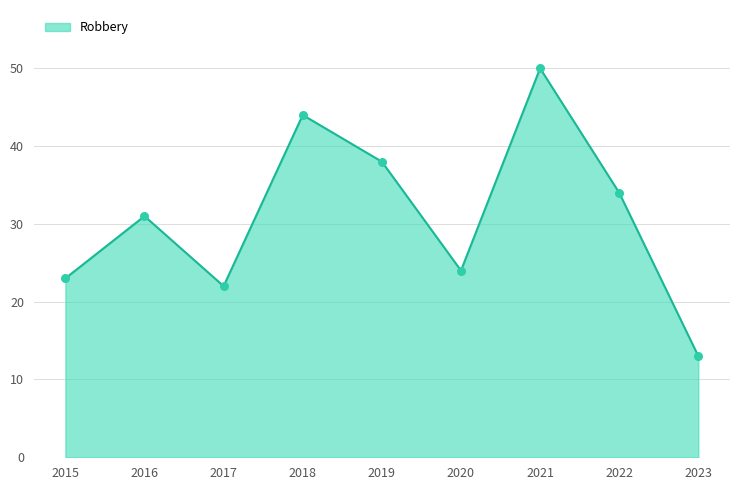

What value does the data have at 2023, to the nearest 10?

10